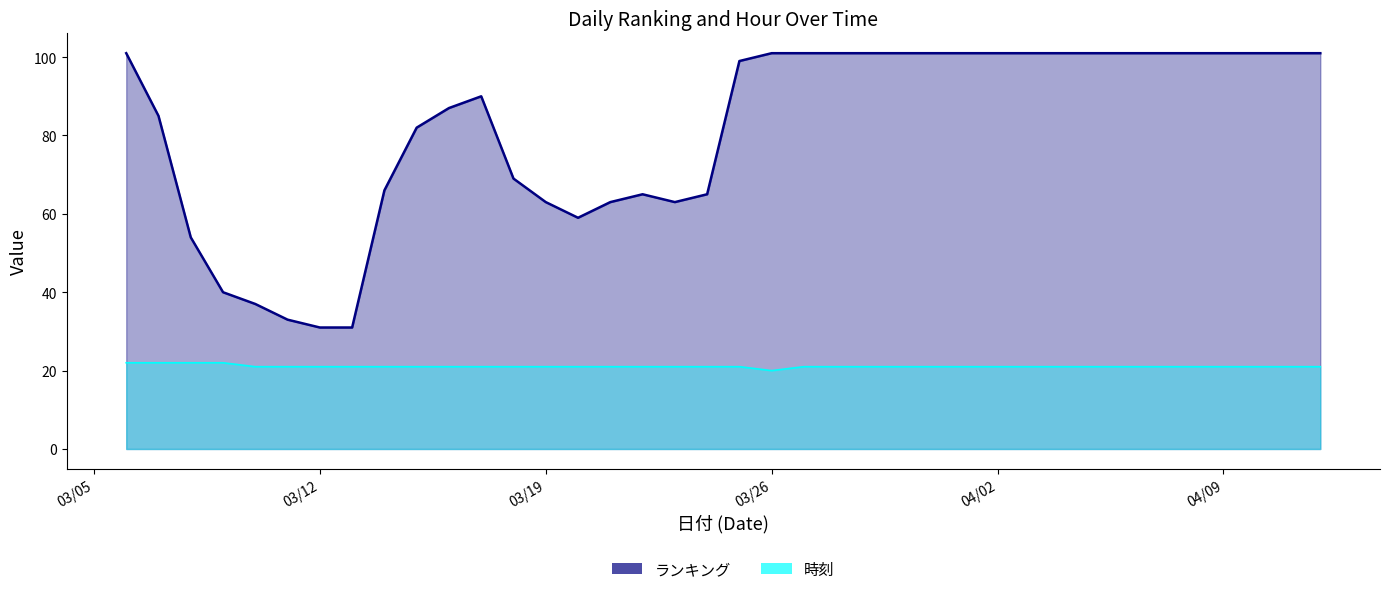

The value of ランキング at 2024/03/28 is 101. True or false?

True